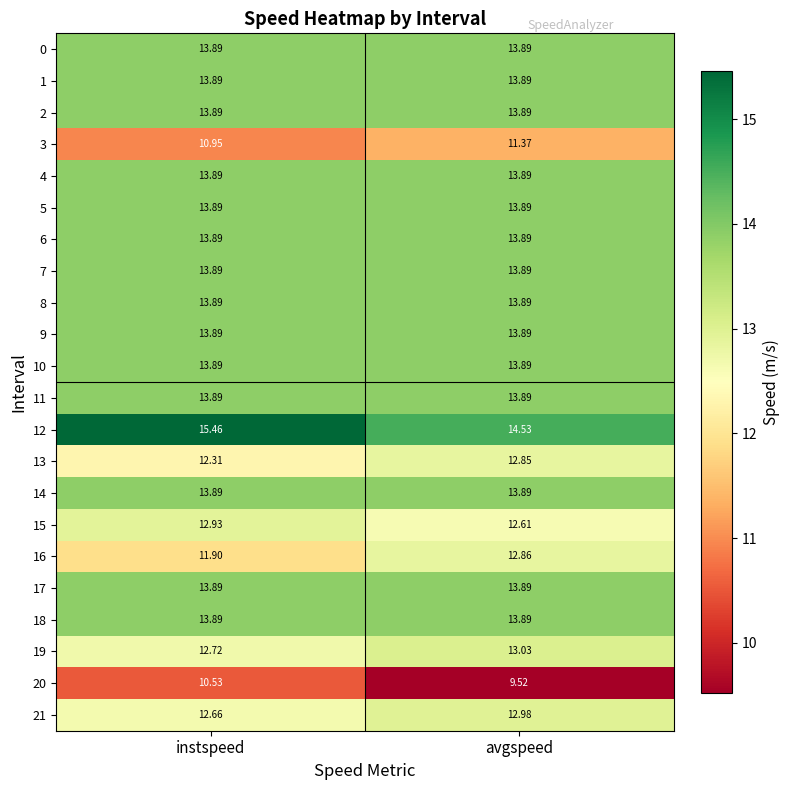

How many series are shown in this chart?

22